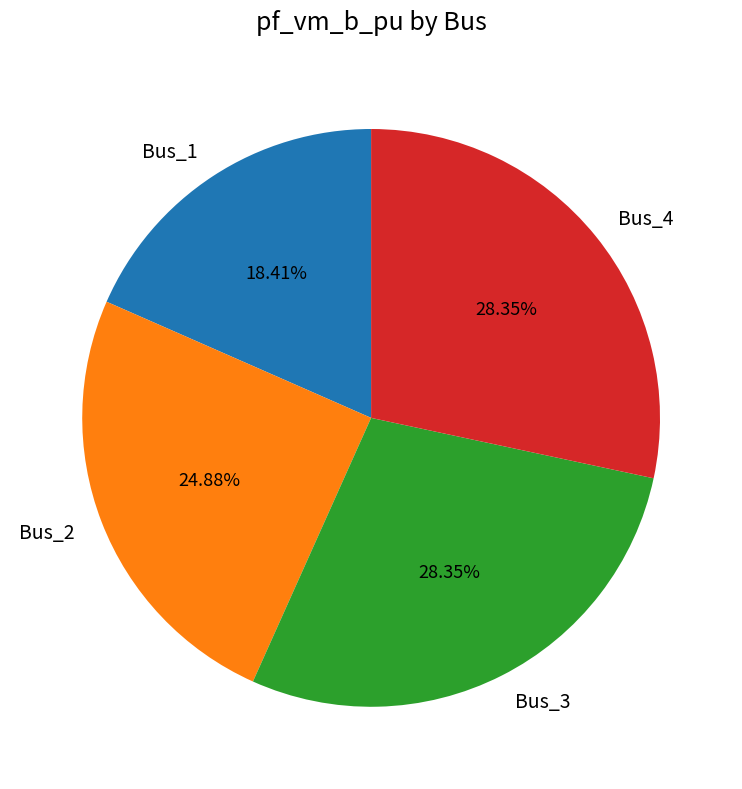

What is the smallest slice in the pie chart?

Bus_1